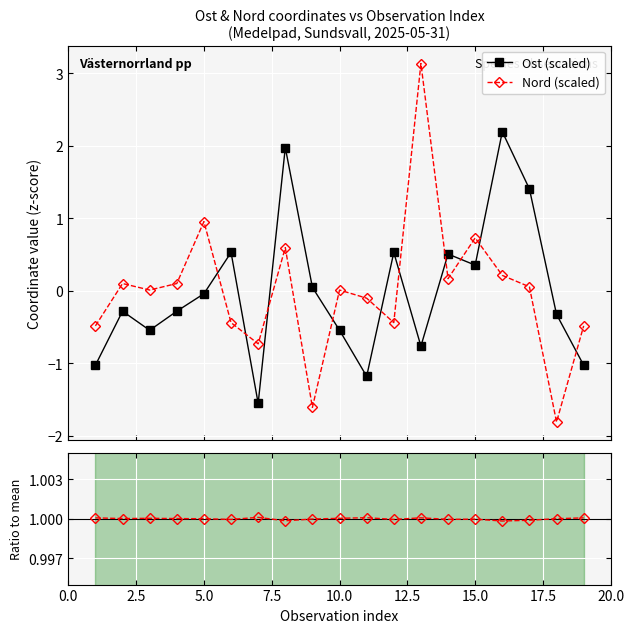

How many data points in Nord (scaled) are less than 0?

8